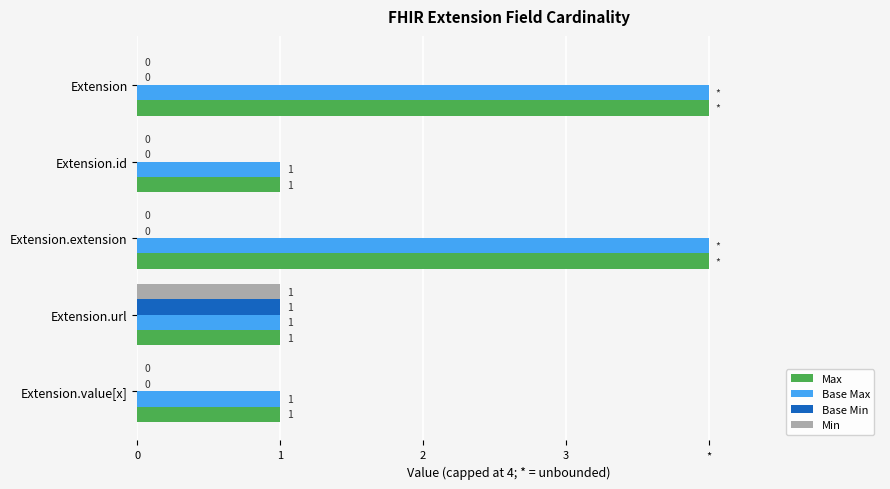

What are all the series names shown in the legend?

Max, Base Max, Base Min, Min